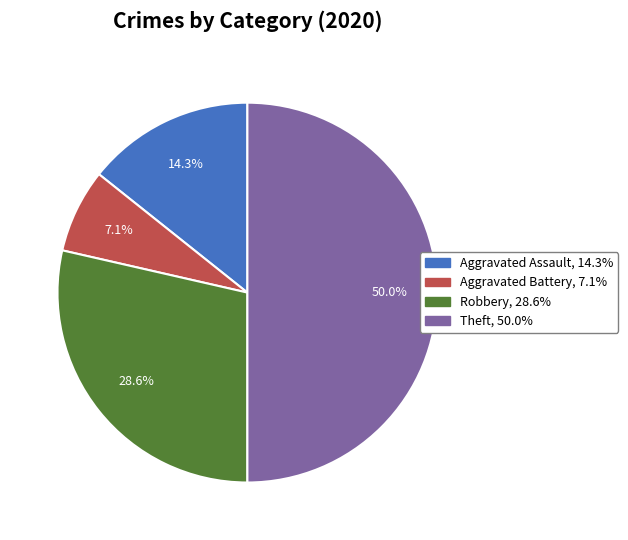

Does Aggravated Assault account for over 50% of the chart?

No